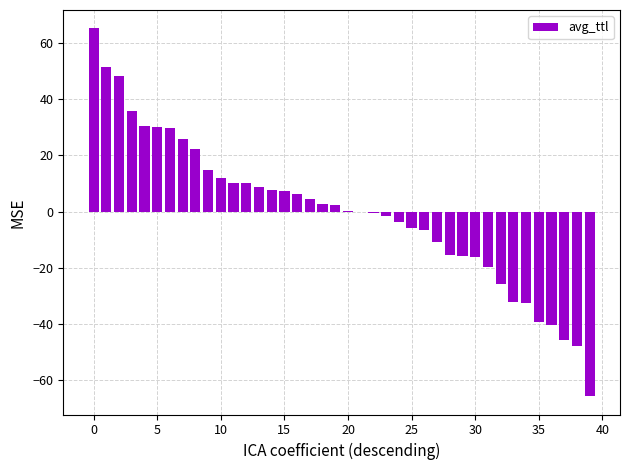

What is the maximum value shown in the chart?

65.2